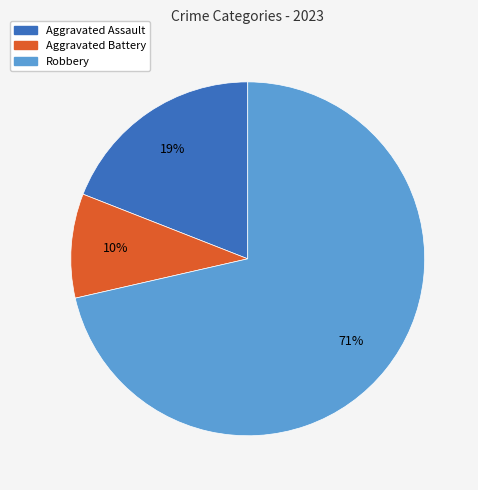

How many segments does this pie chart have?

3